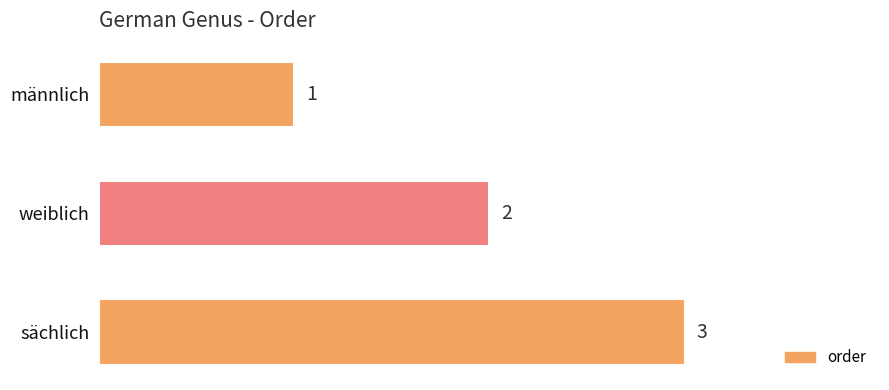

Is it true that the value at männlich is 1?

True